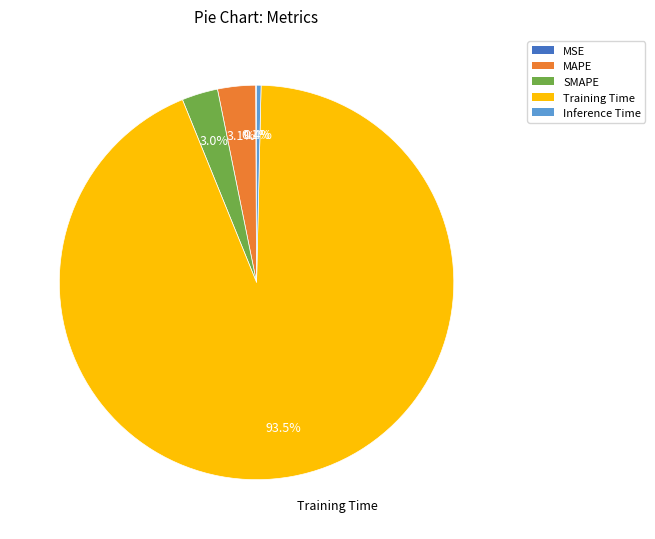

Which category accounts for the majority?

Training Time